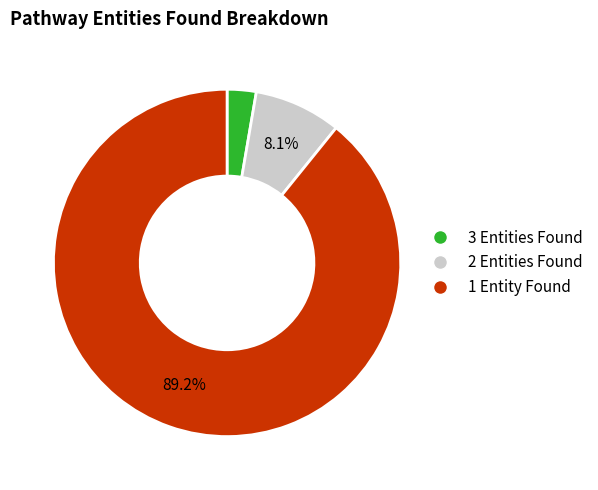

Is there a majority slice in this chart?

Yes